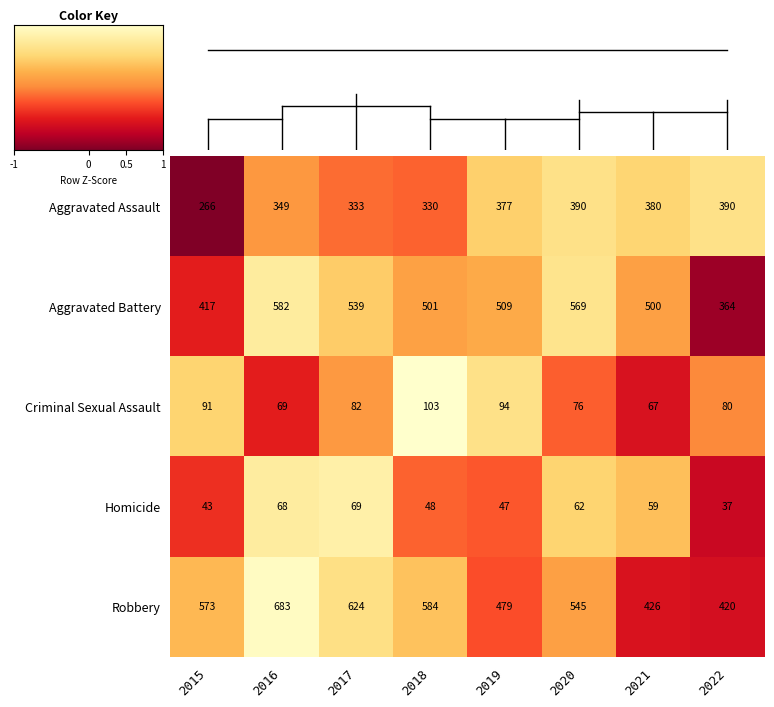

How many categories are shown in the chart?

8